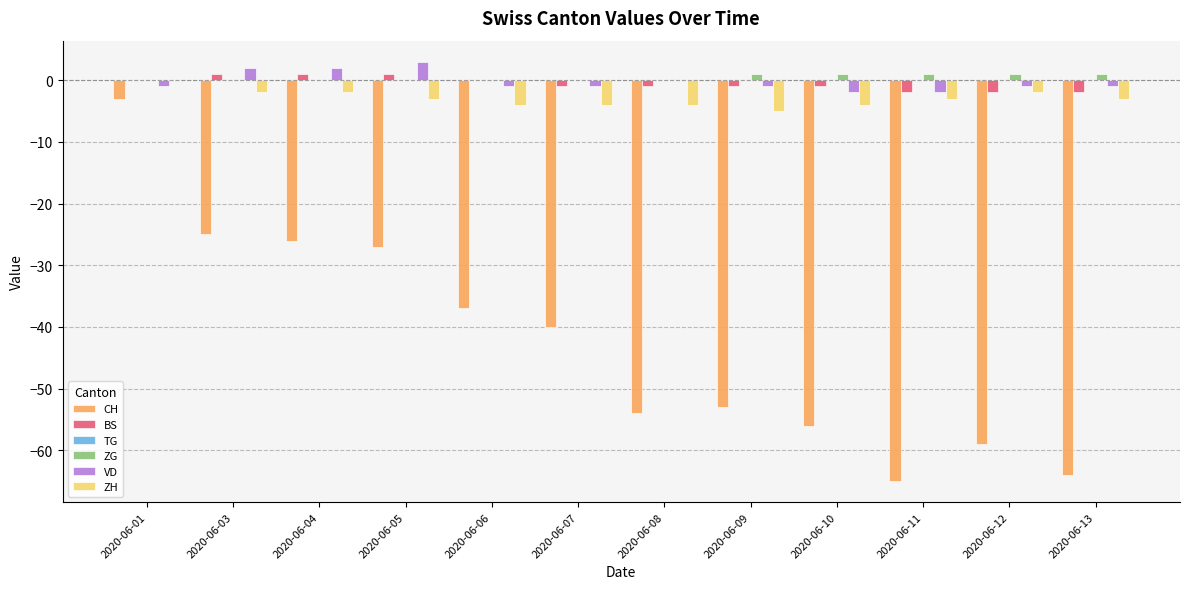

What is the sum of the ZH values at 2020-06-11 and 2020-06-07?

-7